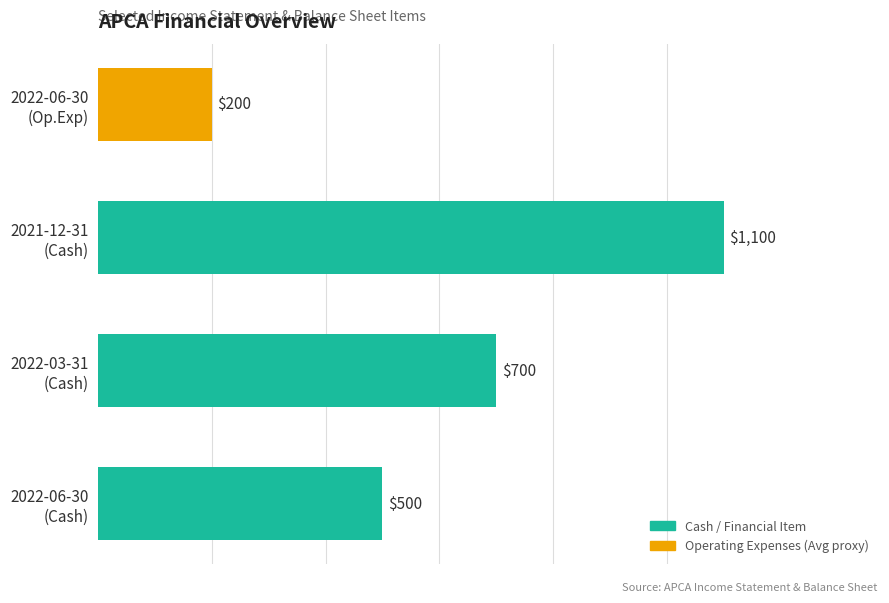

At which category does the chart reach its peak across all series?

2021-12-31
(Cash)